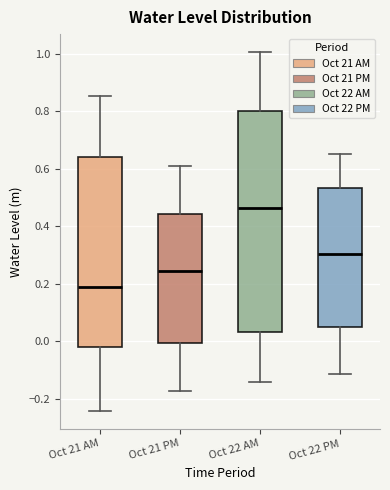

Reading left to right, read every box against the y-axis: the position of its median line, the range the box covers, and the ends of its whiskers. The values are not printed on the chart, so give them approximately, as read against the axis.

Oct 21 AM: median 0.18, box -0.02 to 0.64, whiskers -0.24 to 0.86
Oct 21 PM: median 0.24, box 0.00 to 0.44, whiskers -0.18 to 0.60
Oct 22 AM: median 0.46, box 0.04 to 0.80, whiskers -0.14 to 1.00
Oct 22 PM: median 0.30, box 0.06 to 0.54, whiskers -0.12 to 0.66